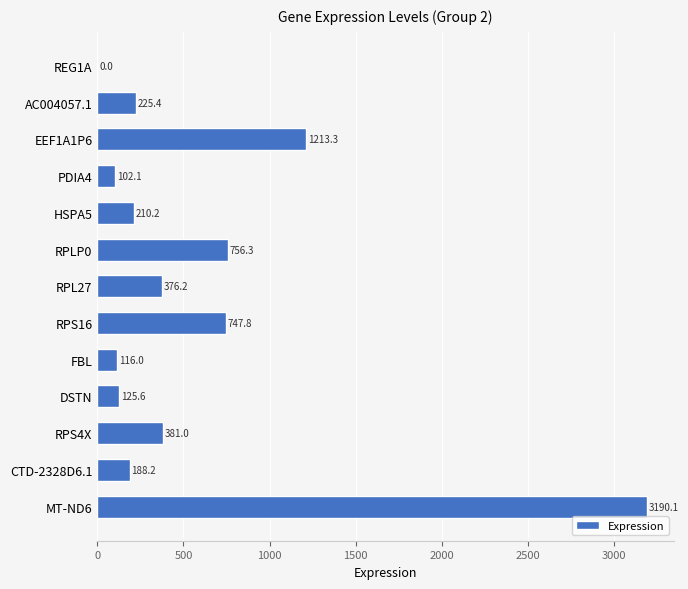

What is the change in value from DSTN to CTD-2328D6.1?

+62.6